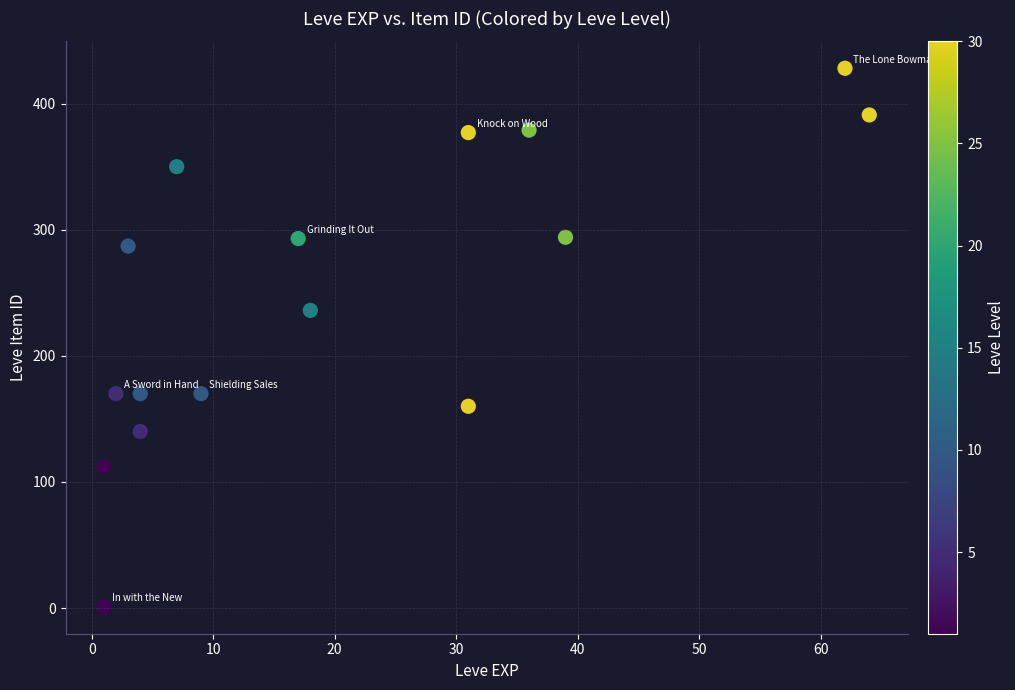

What is the range of X values (max minus min)?

63